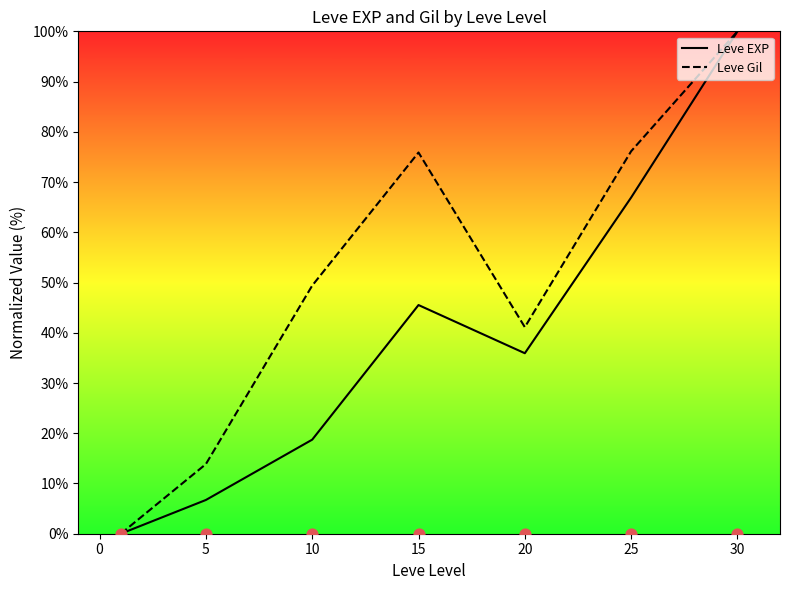

What are all the series names shown in the legend?

Leve EXP, Leve Gil